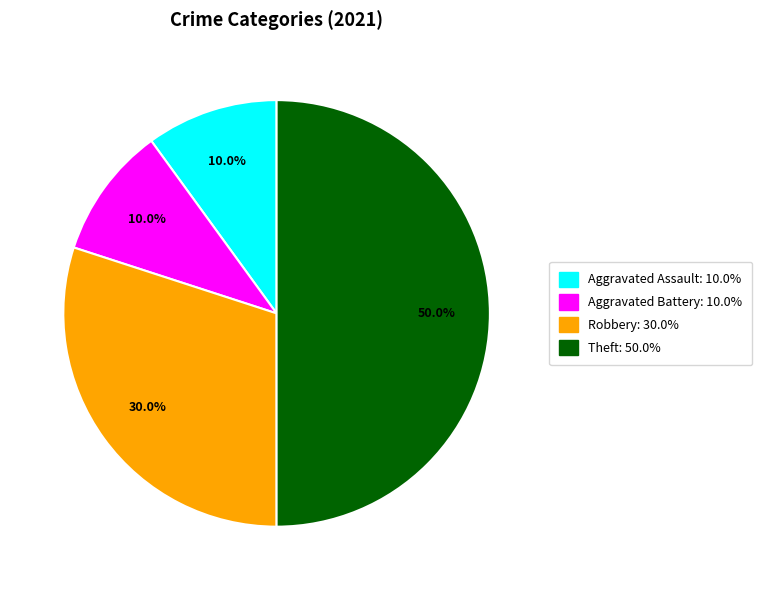

Which has a higher value, Theft: 50.0% or Robbery: 30.0%?

Theft: 50.0%